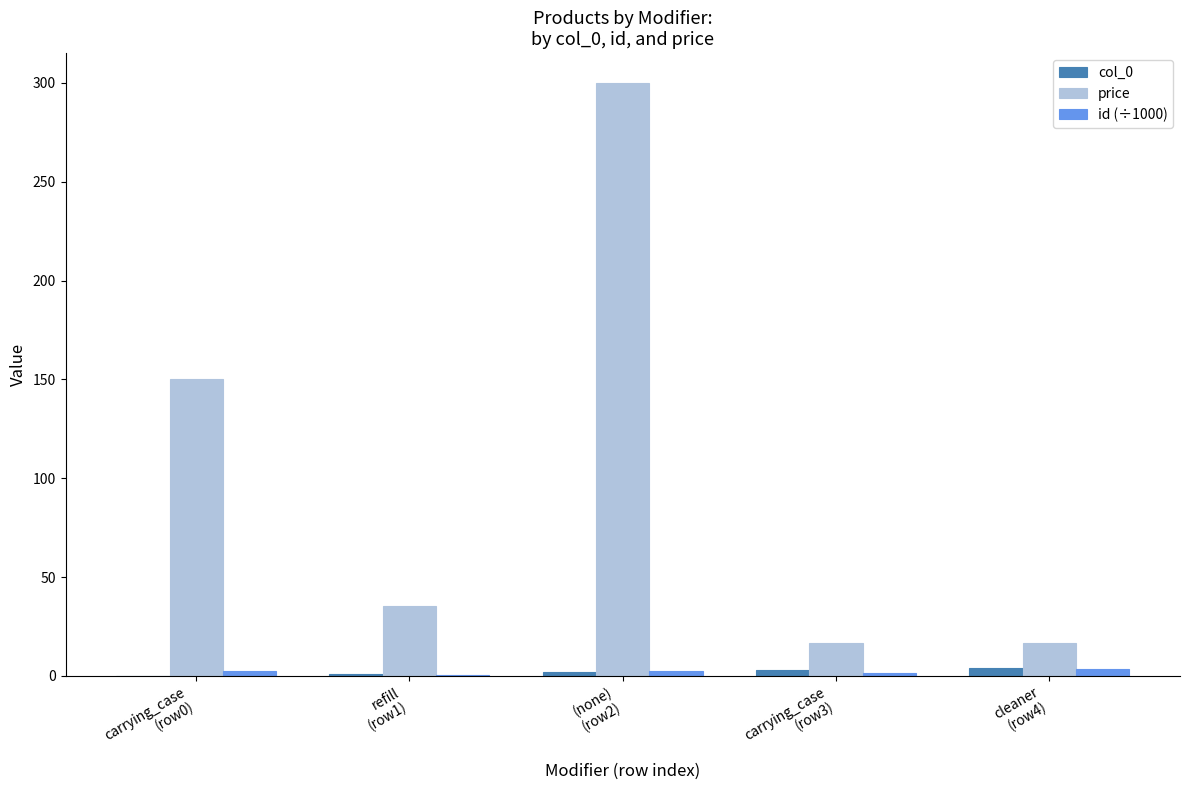

Where is price nearest to the value 158?

carrying_case
(row0)